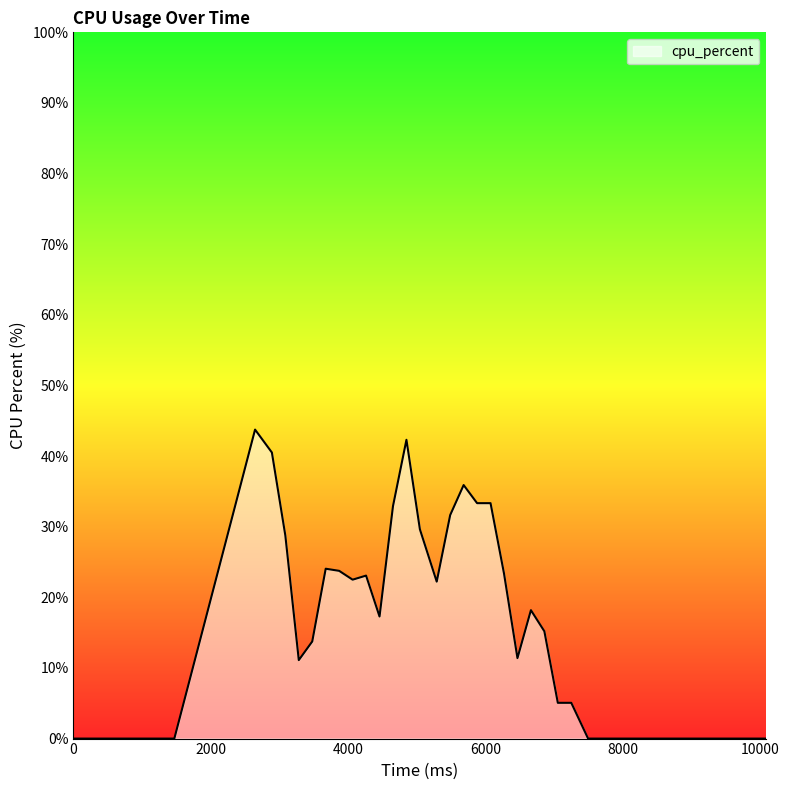

What is the difference between the maximum and minimum values?

43.8